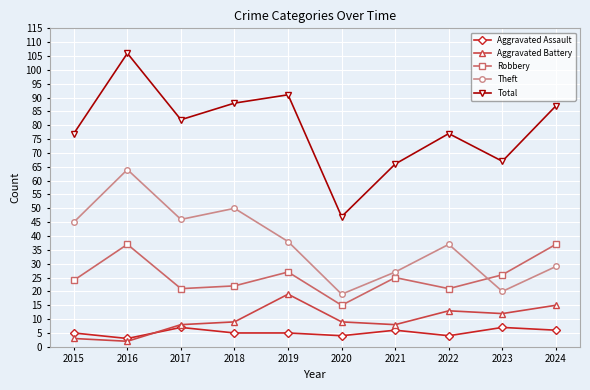

True or false: Robbery and Aggravated Assault intersect in this chart.

False